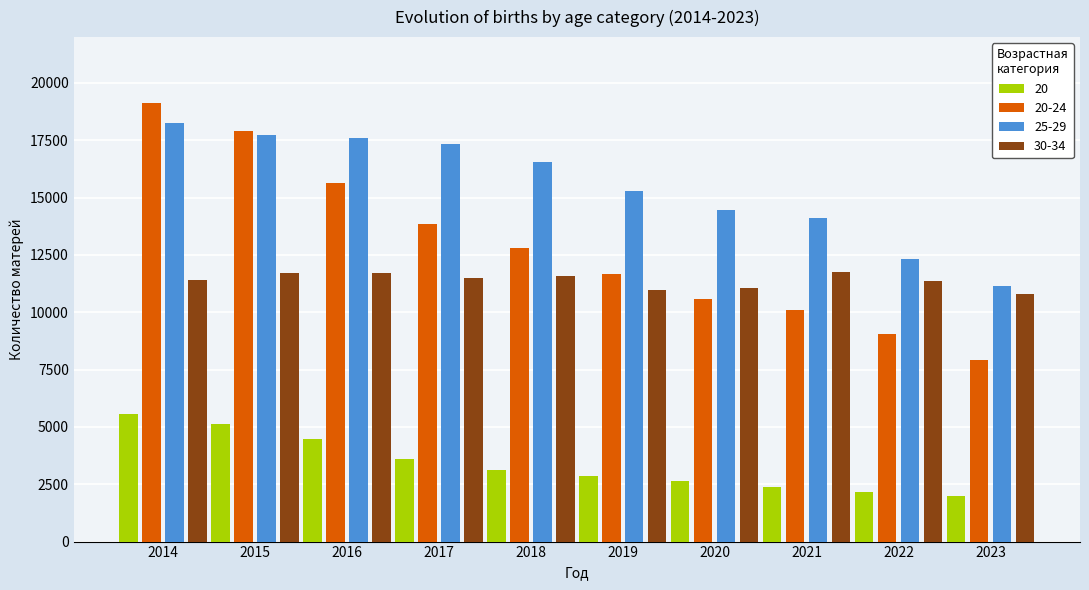

What is the spread (max minus min) of values at 2020?

11848